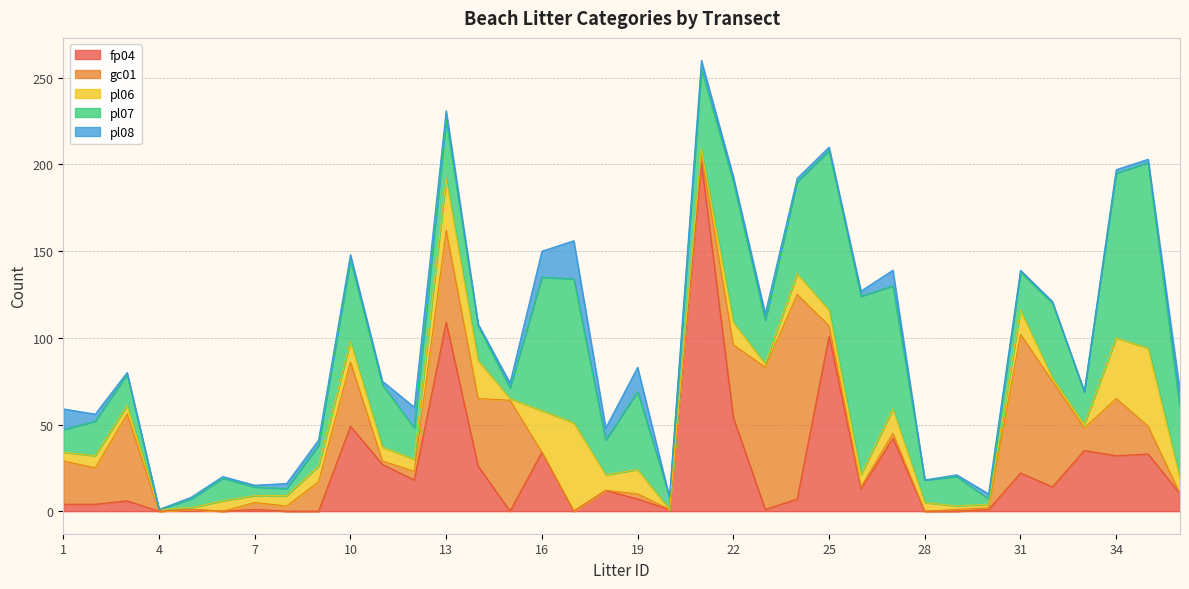

At which label does pl07 first exceed 22?

10